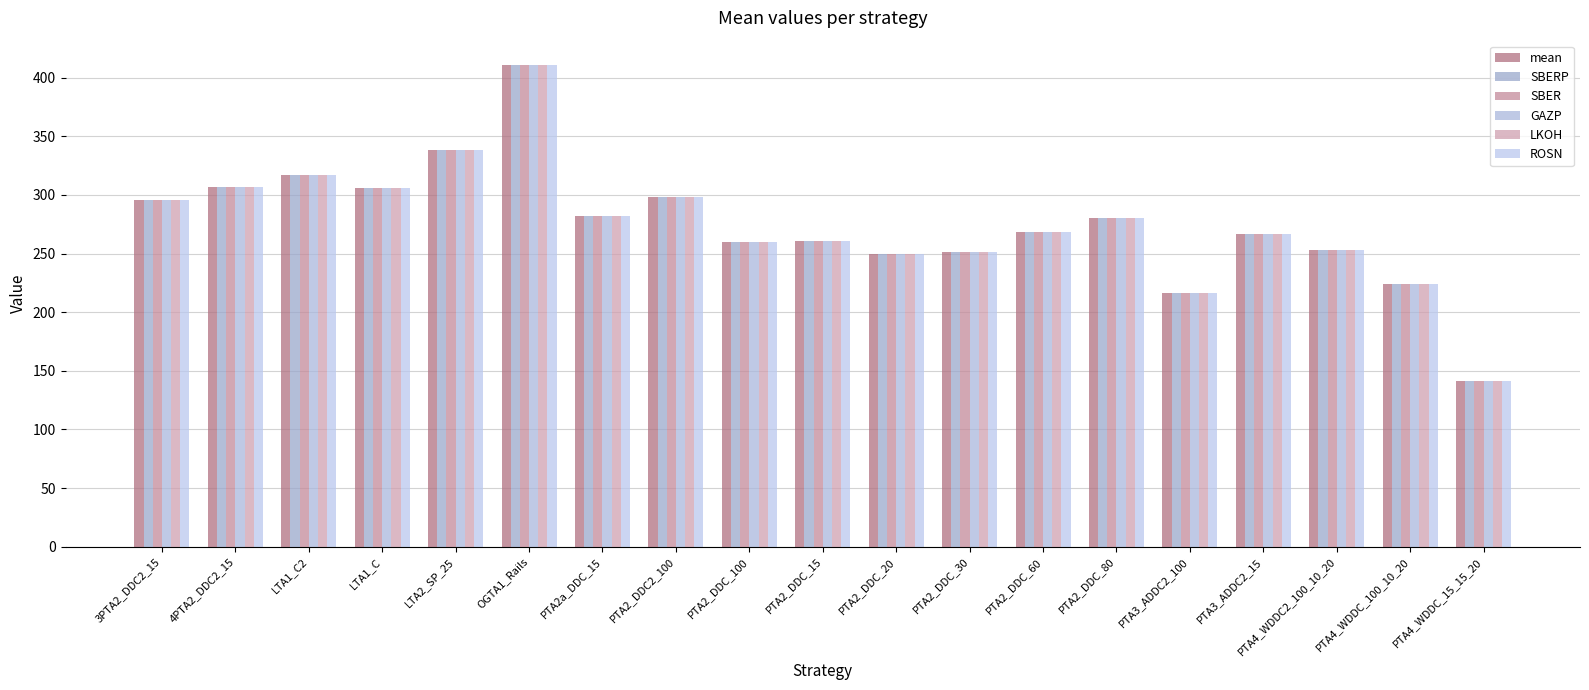

How many values in the SBERP series are below 268?

9